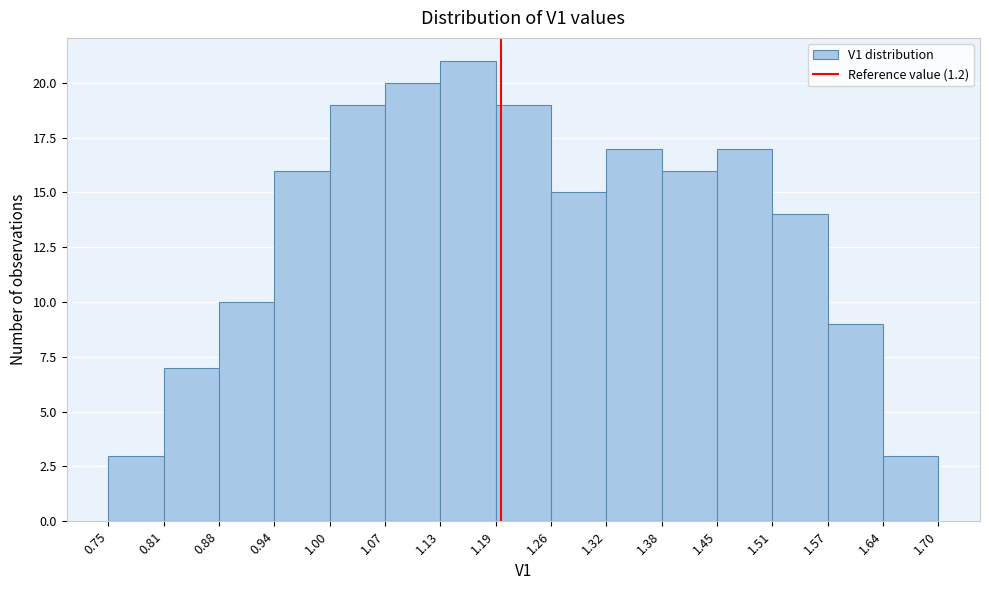

What is the height of the bar covering 0.88 to 0.94 on the x-axis? The values are not printed on the chart, so give them approximately, as read against the axis.

10